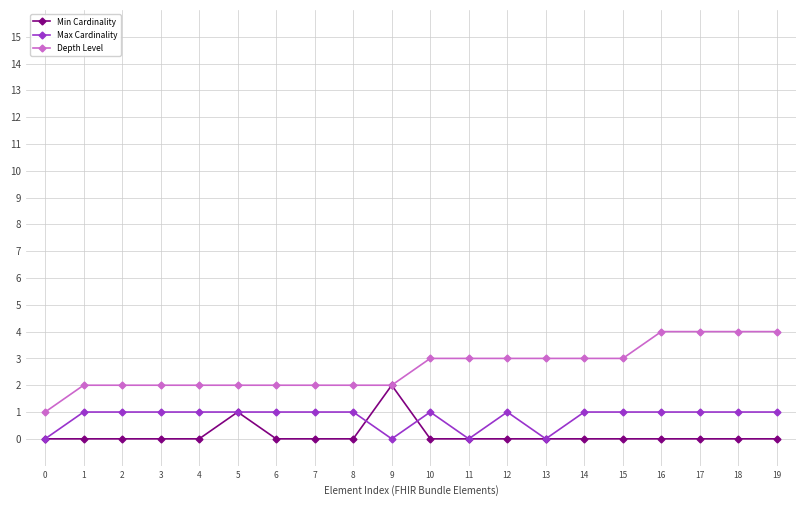

True or false: Max Cardinality has more than 1 interior local peaks.

True